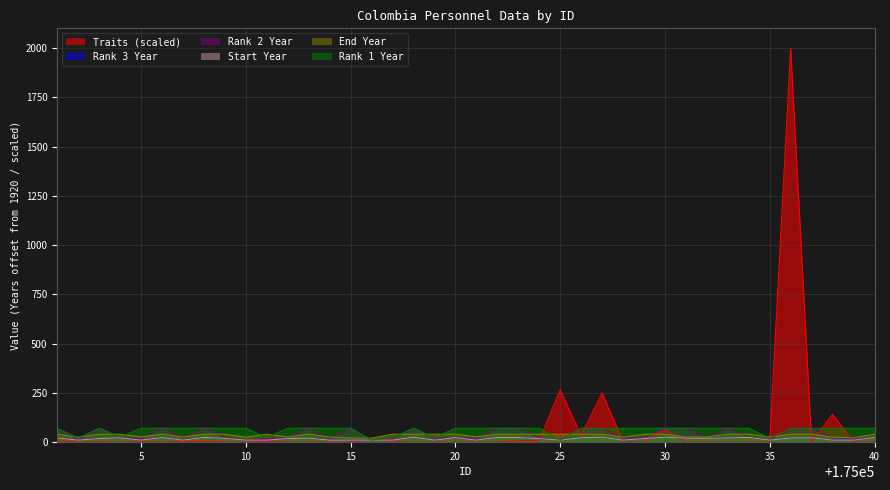

Which series has the largest range (max minus min)?

Traits